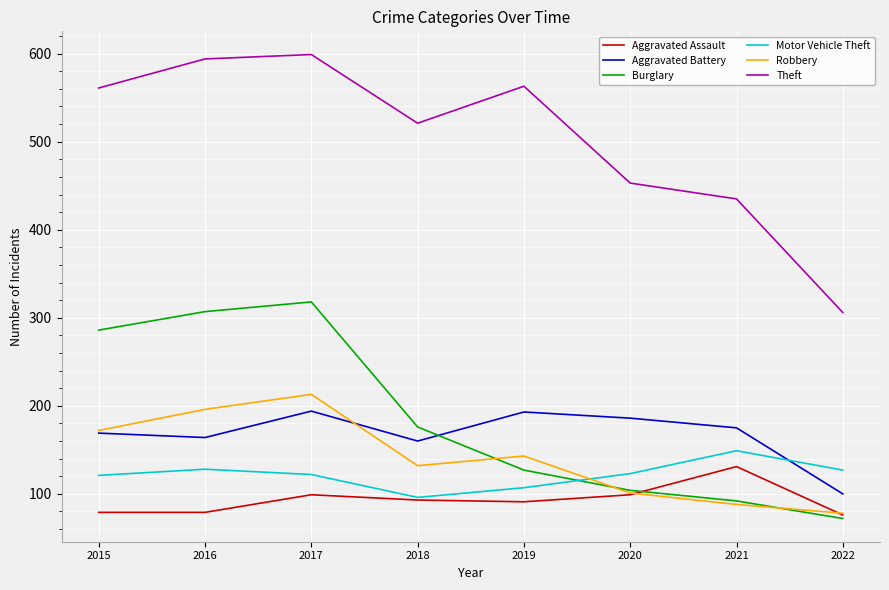

True or false: Burglary and Theft cross at least once.

False